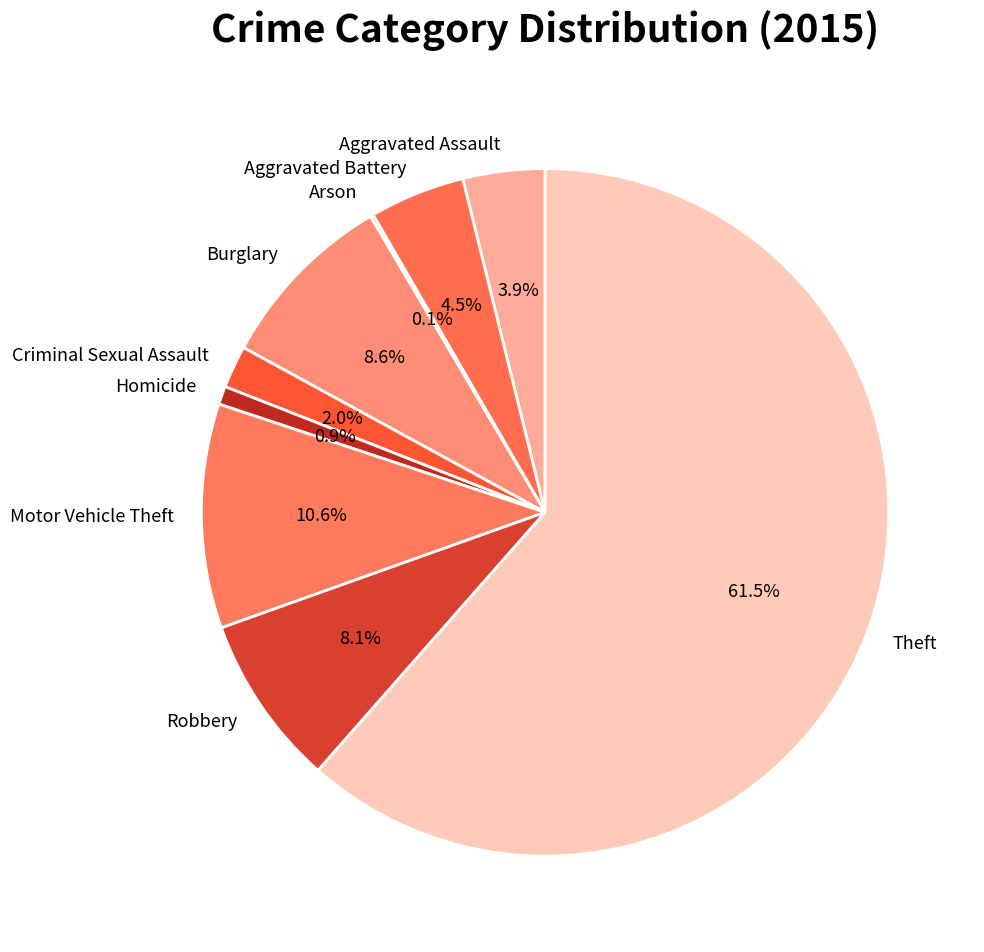

What percentage do Aggravated Battery and Burglary together represent?

13.1%